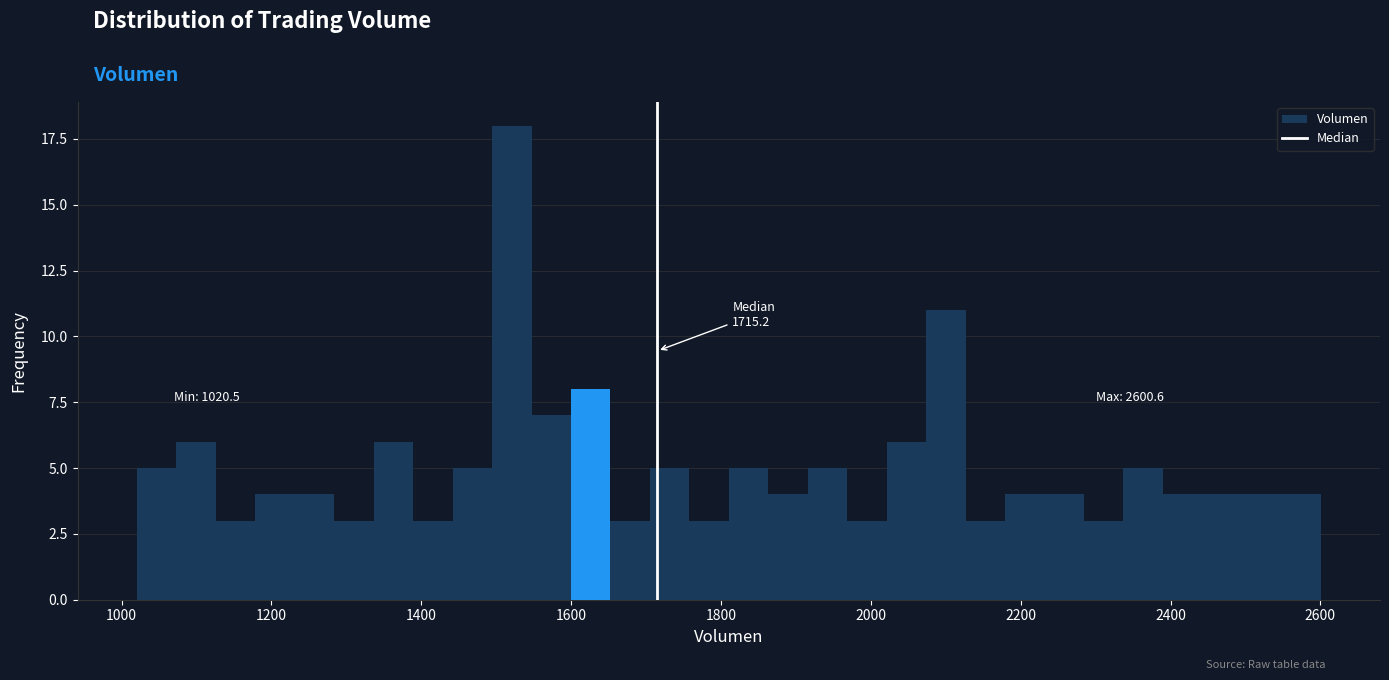

Read against the x-axis, roughly where is the centre of the tallest bar?

1520